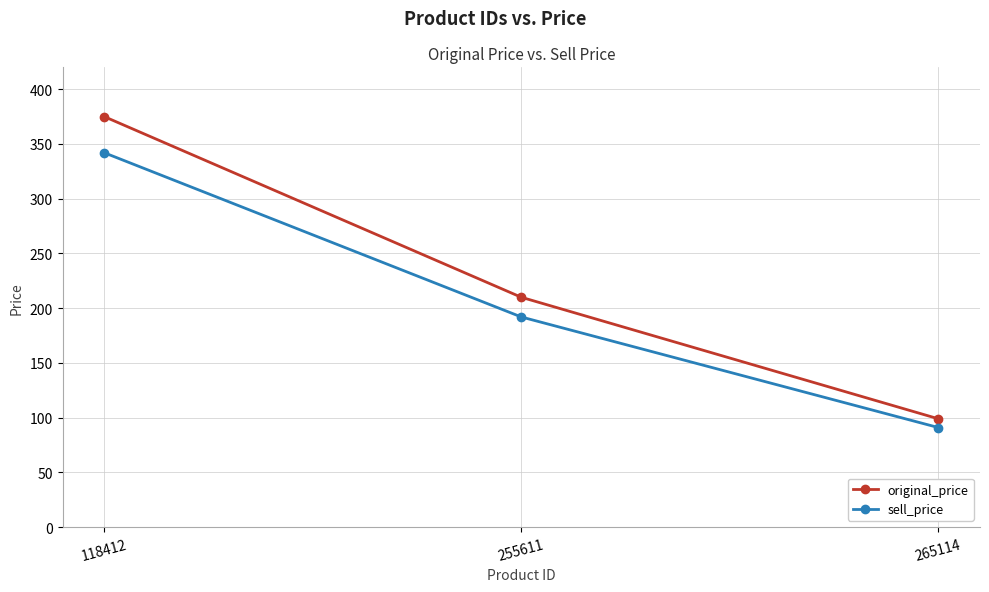

List the labels in order of original_price value, largest first.

118412, 255611, 265114